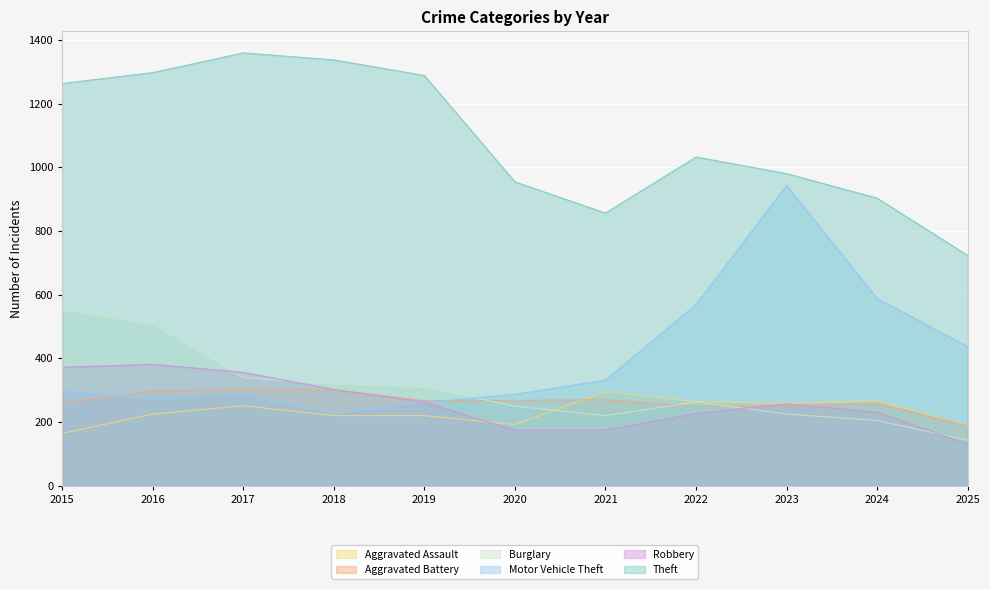

Is the value of Aggravated Battery at 2023 greater than the value of Burglary at 2022?

No